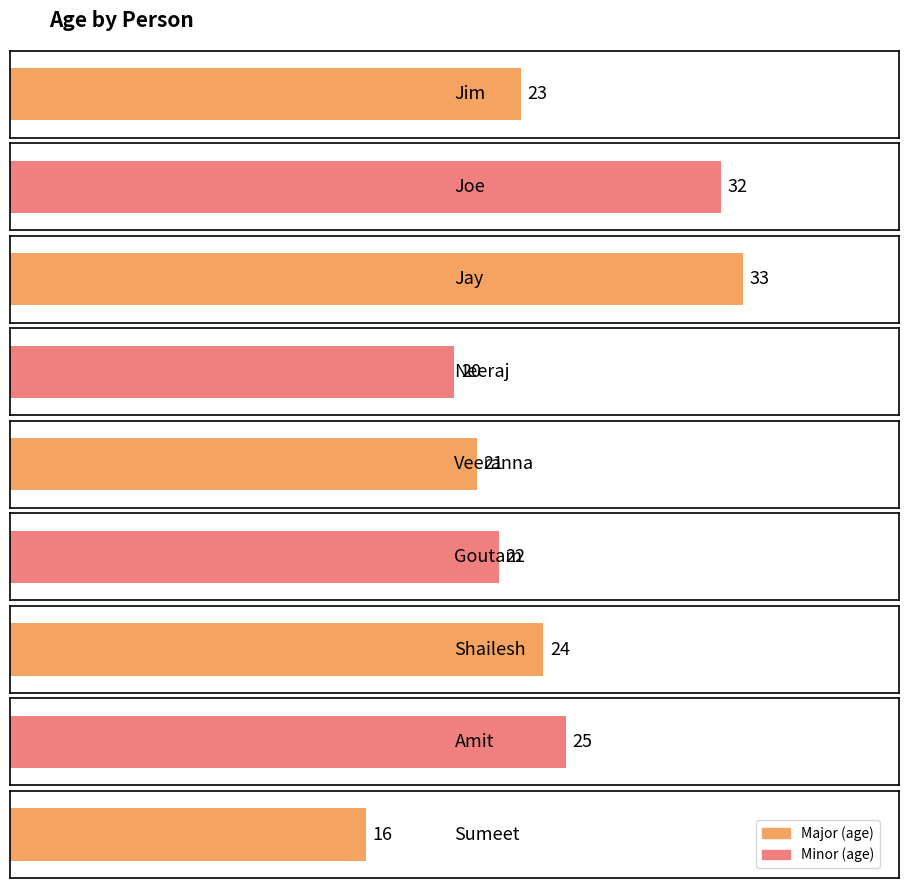

Reading left to right, list all the values displayed in this chart.

Jim=23	Joe=32	Jay=33	Neeraj=20	Veeranna=21	Goutam=22	Shailesh=24	Amit=25	Sumeet=16